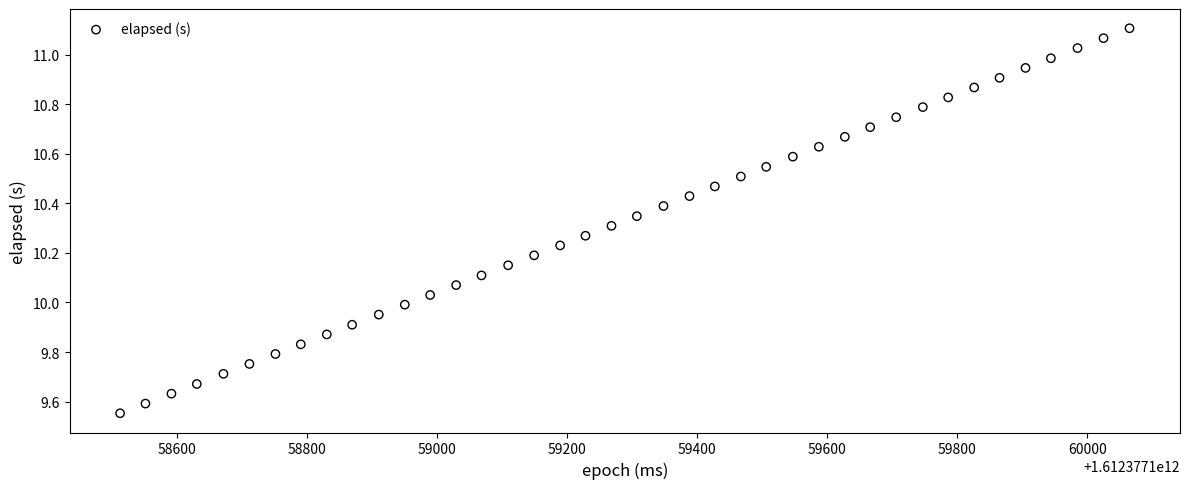

What is the range of Y values (max minus min)?

1.6